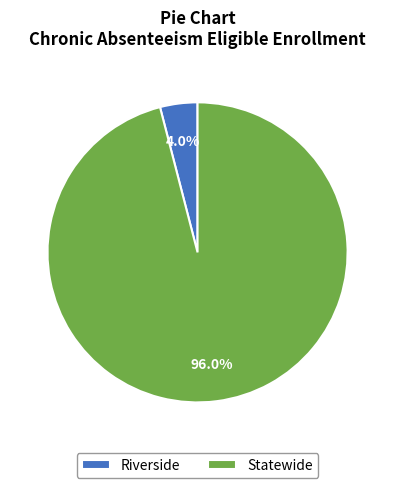

Which has a higher value, Riverside or Statewide?

Statewide